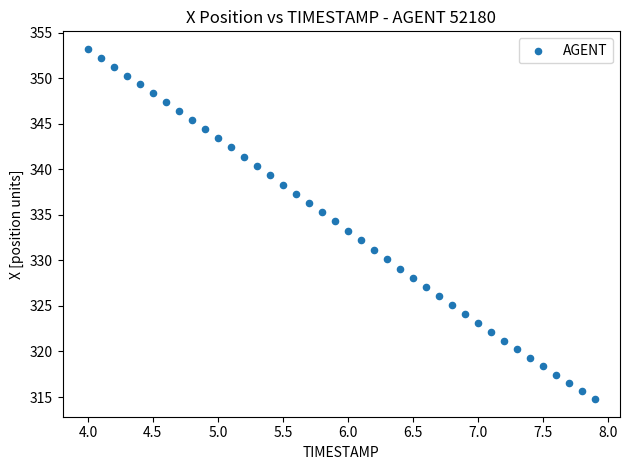

What is the range of Y values (max minus min)?

38.5